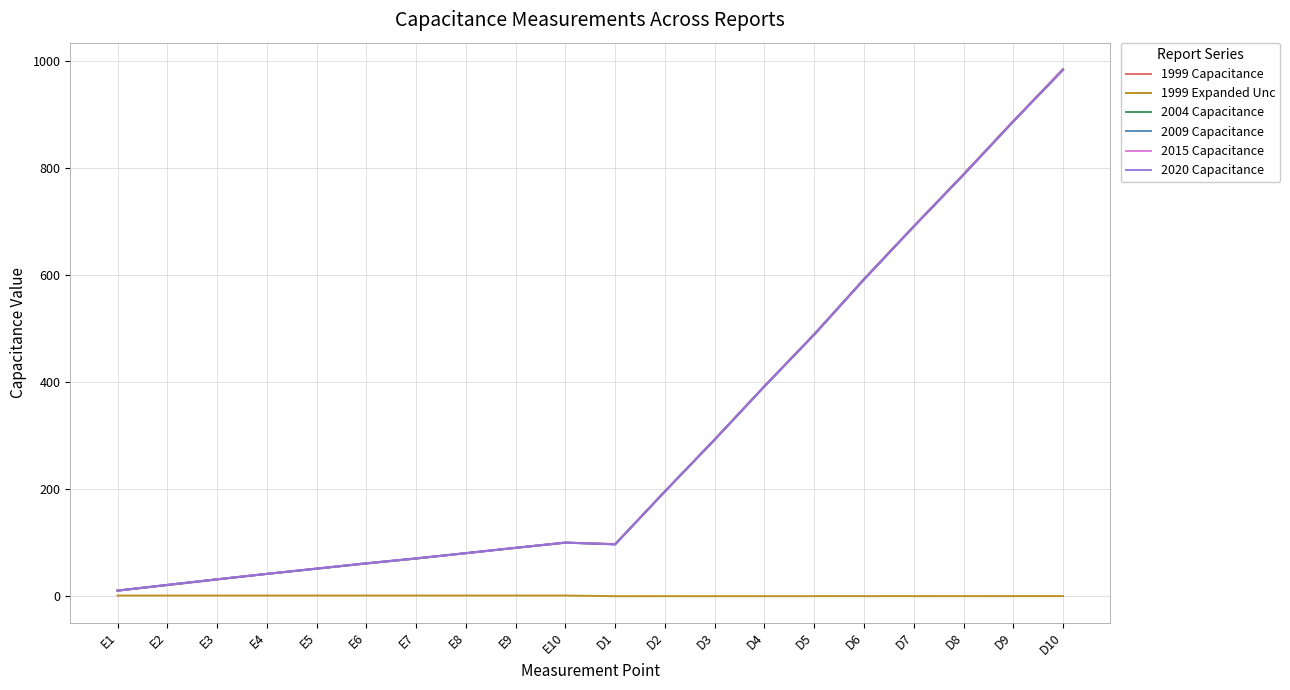

What is the sum of all 2004 Capacitance values?

5967.4